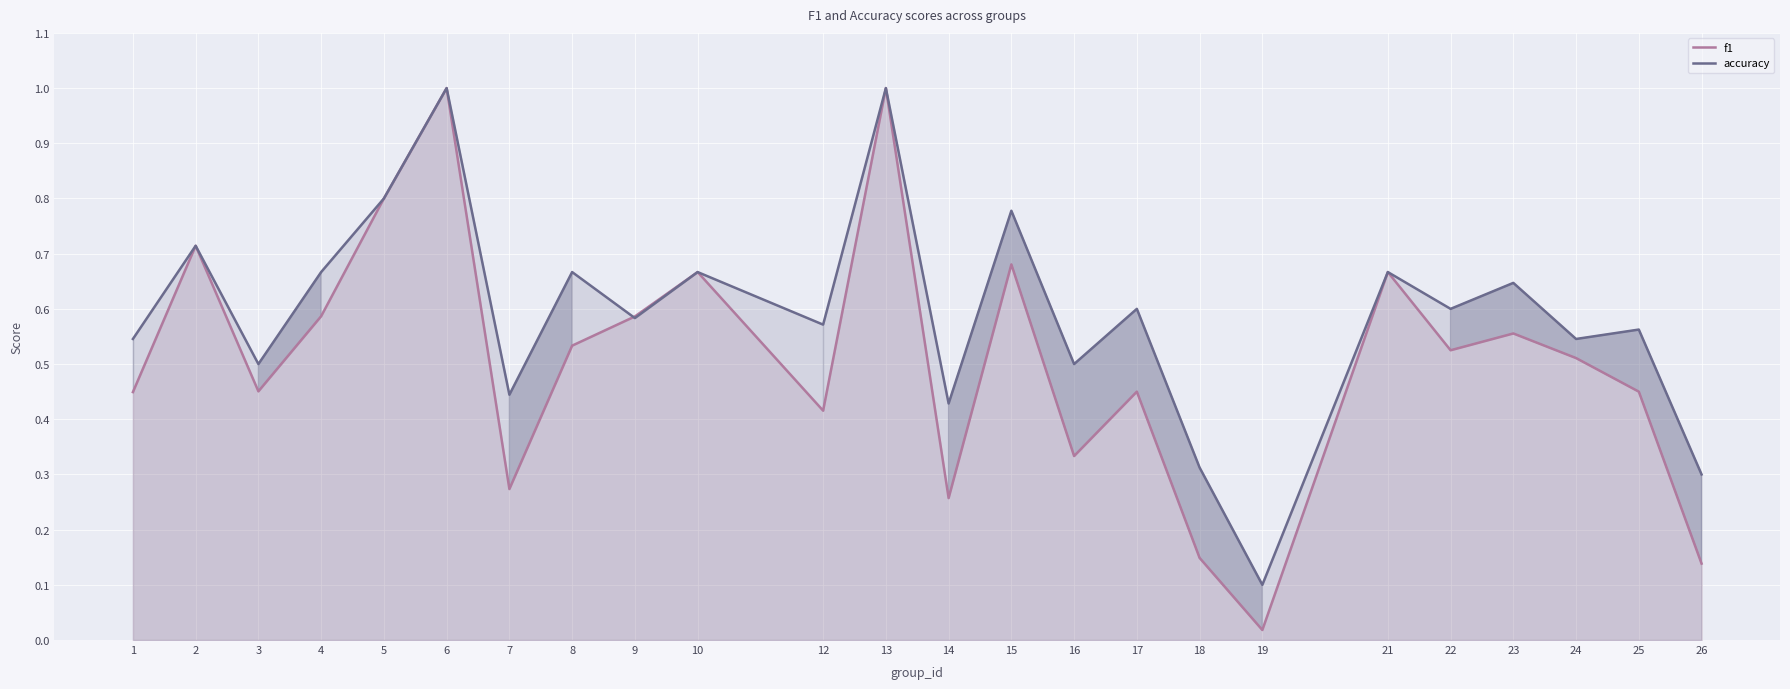

How many series are shown in this chart?

2